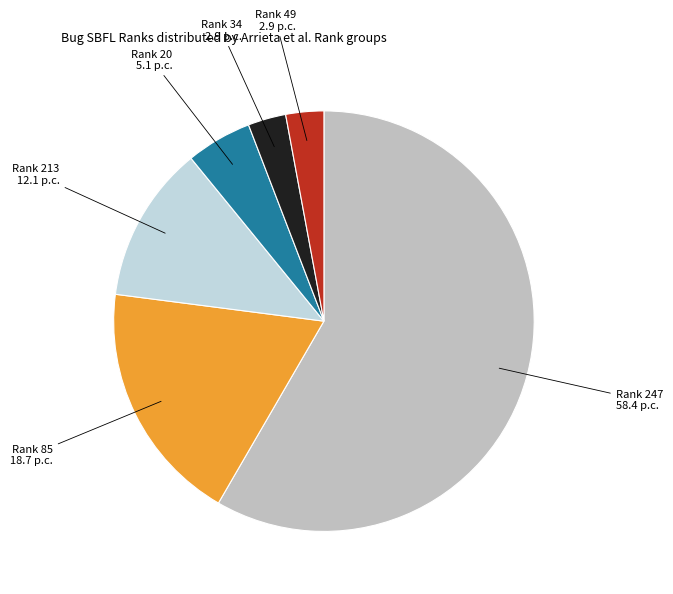

Between Rank 247 58.4 p.c. and Rank 20 5.1 p.c., which is larger?

Rank 247 58.4 p.c.